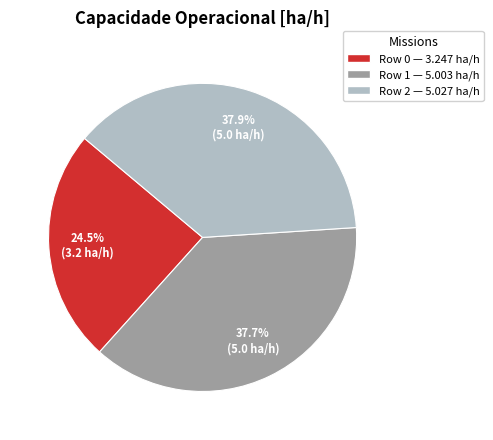

Is it true that Row 2 is 38% of the pie?

True